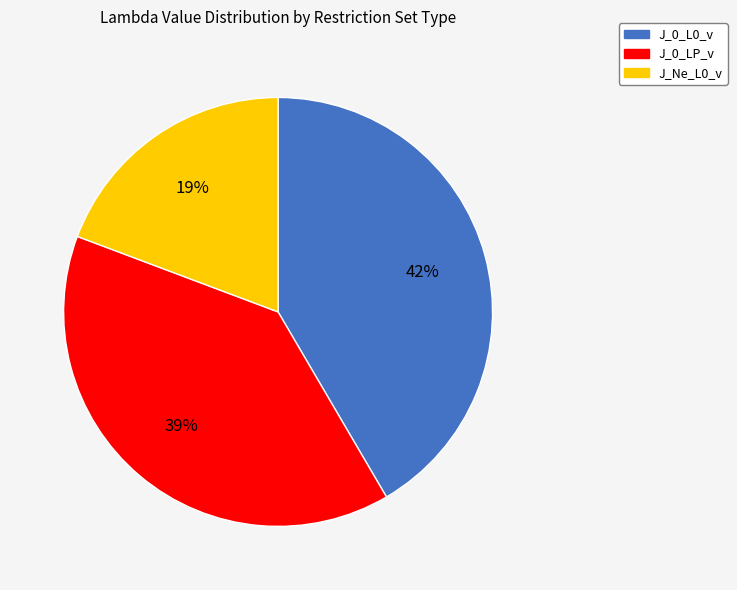

To the nearest percent, what is the combined percentage of J_0_L0_v and J_0_LP_v?

81%